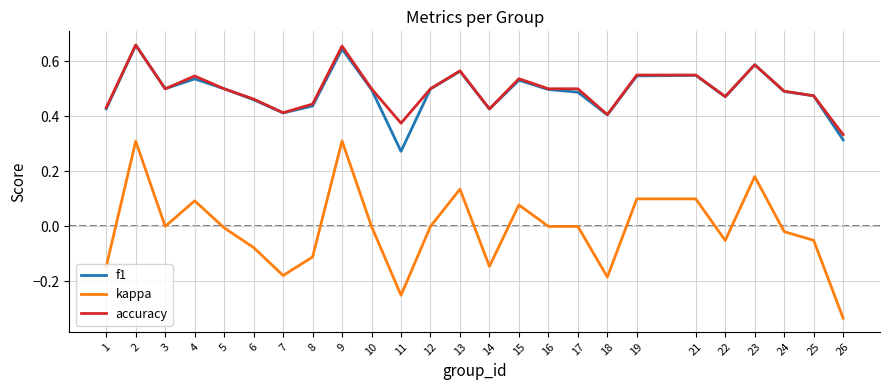

True or false: kappa has more than 0 interior local peaks.

True